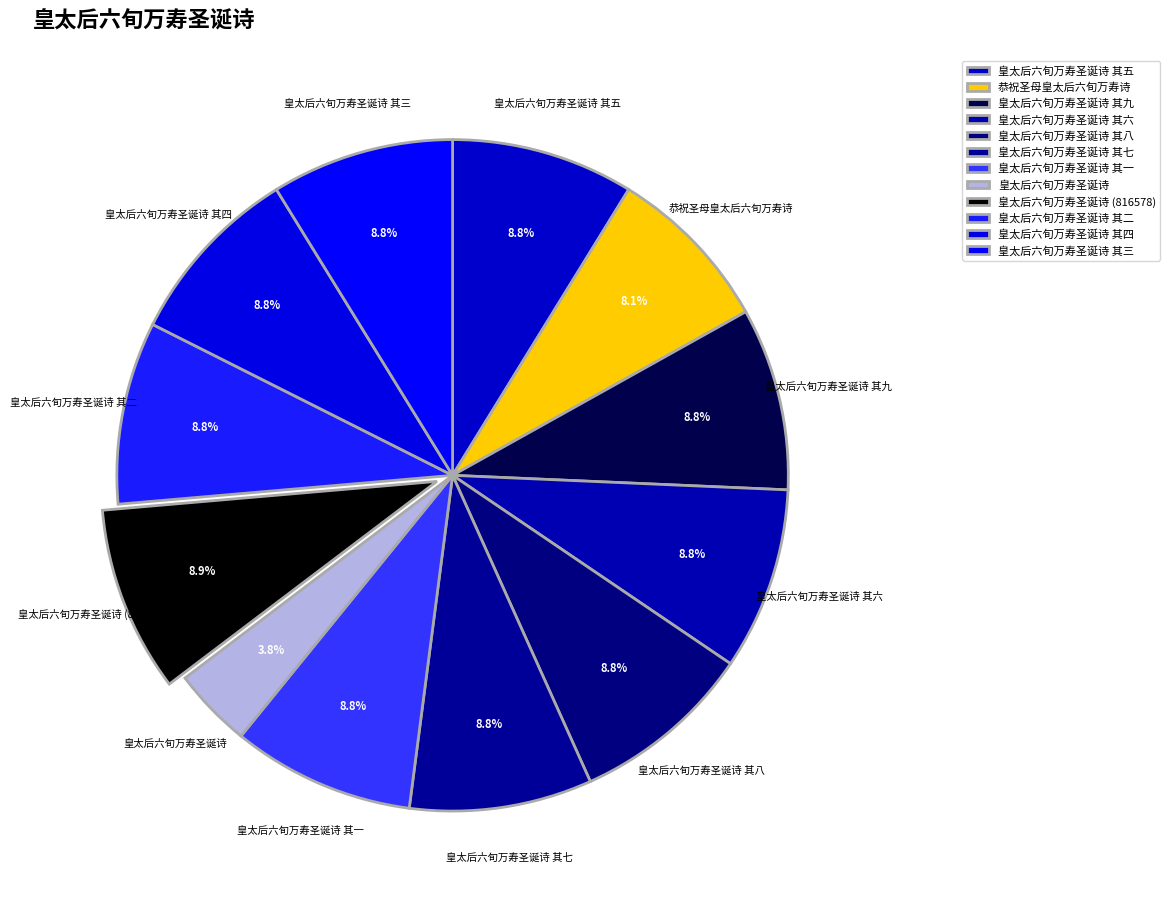

Approximately how many times larger is the value at 皇太后六旬万寿圣诞诗 其五 compared to 皇太后六旬万寿圣诞诗 其二?

1.0